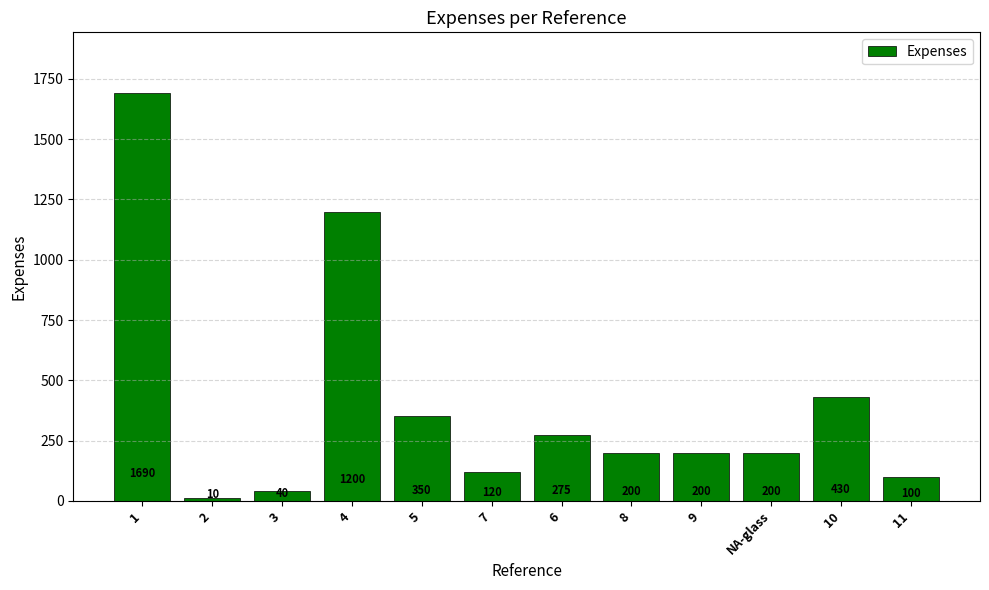

Between 1 and 3, which is larger?

1